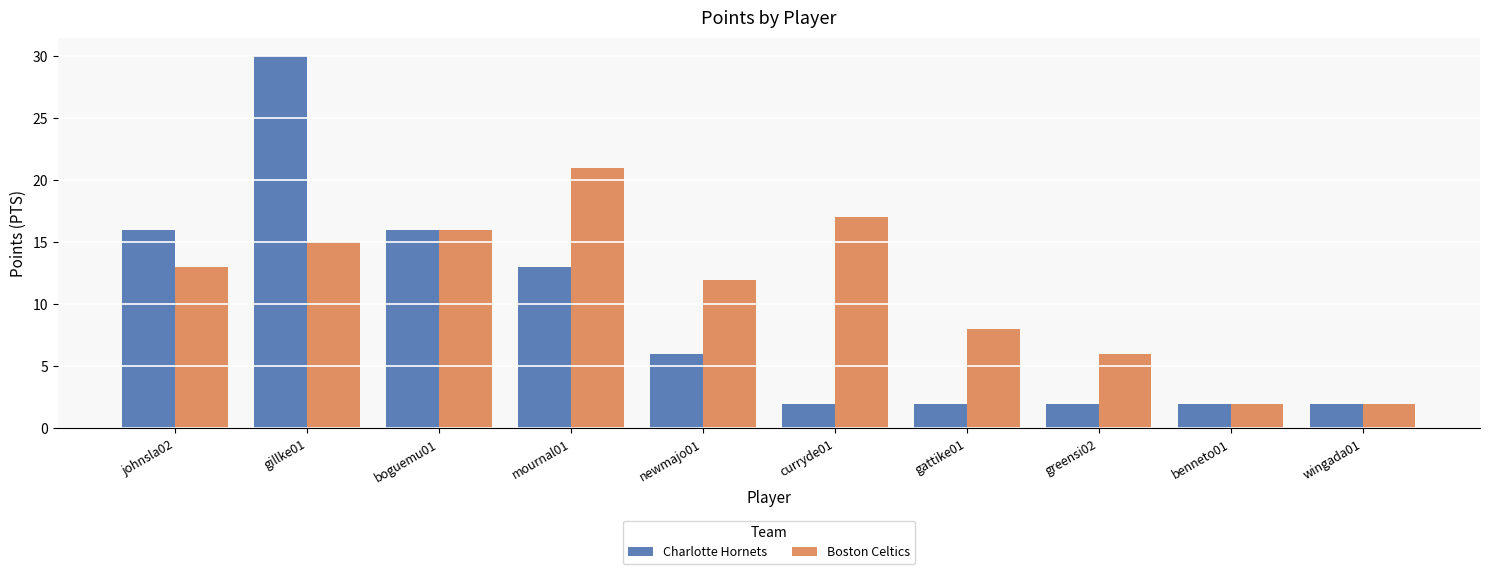

Is it true that Charlotte Hornets equals 16 at johnsla02?

True